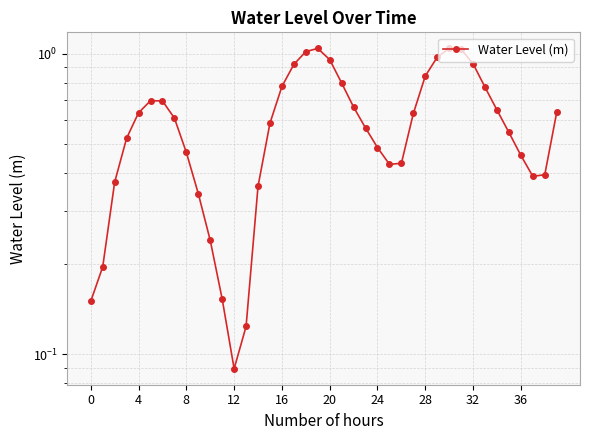

The chart shows a value of 0.2 at 33. True or false?

False